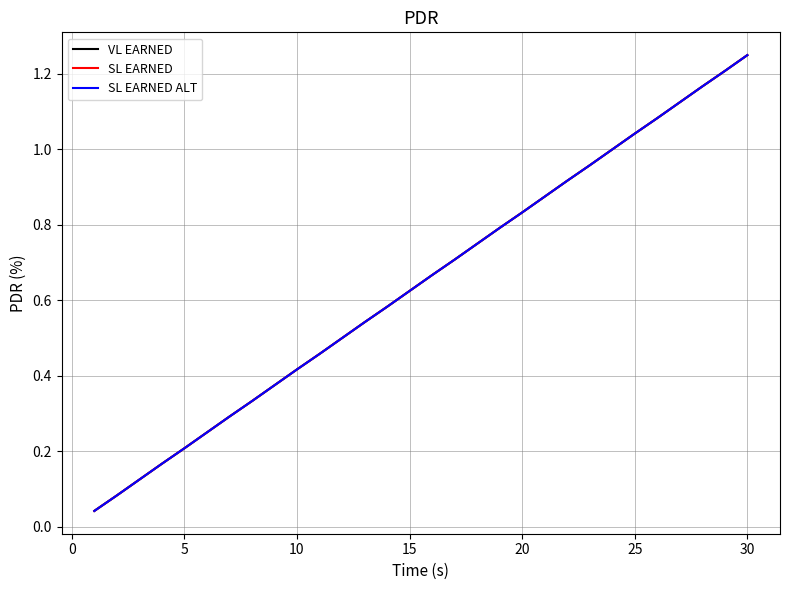

Is this an area chart (filled region under the line)?

No